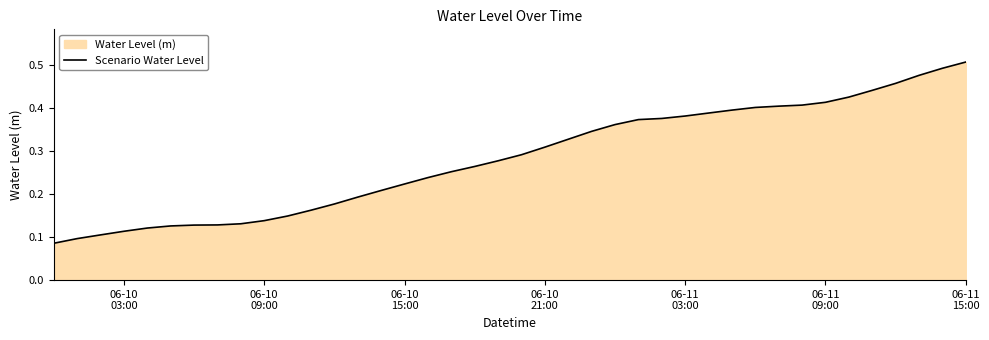

Between 06-11 15:00 and 06-10 03:00, which is larger?

06-11 15:00